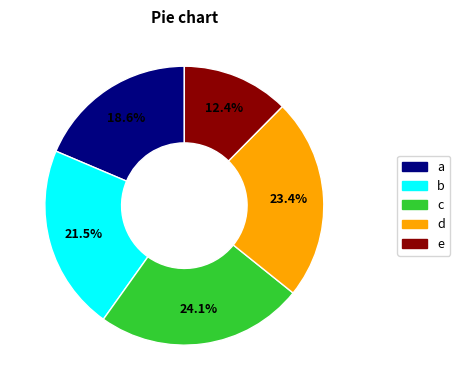

Is there a majority slice in this chart?

No